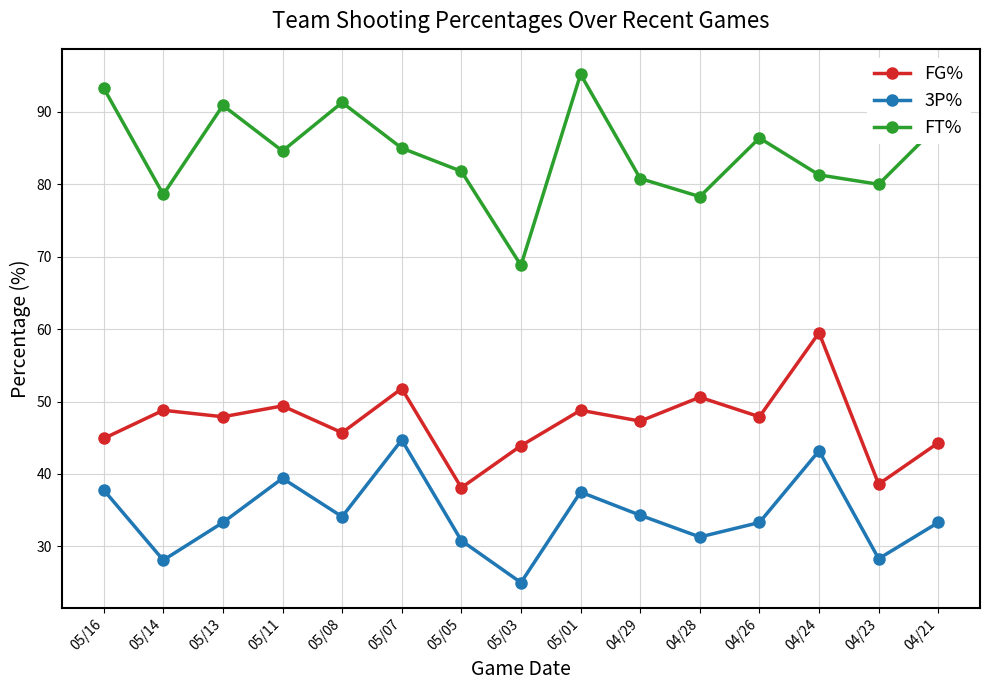

How many interior local peaks does the FT% series have?

4